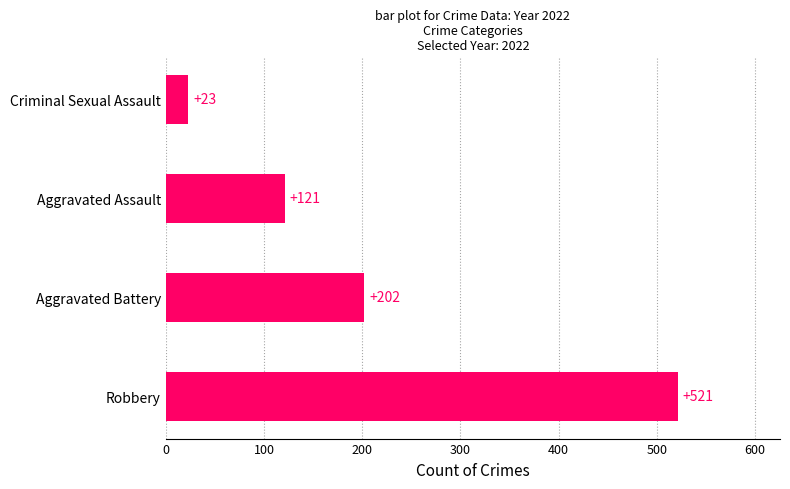

How many series are shown in this chart?

1